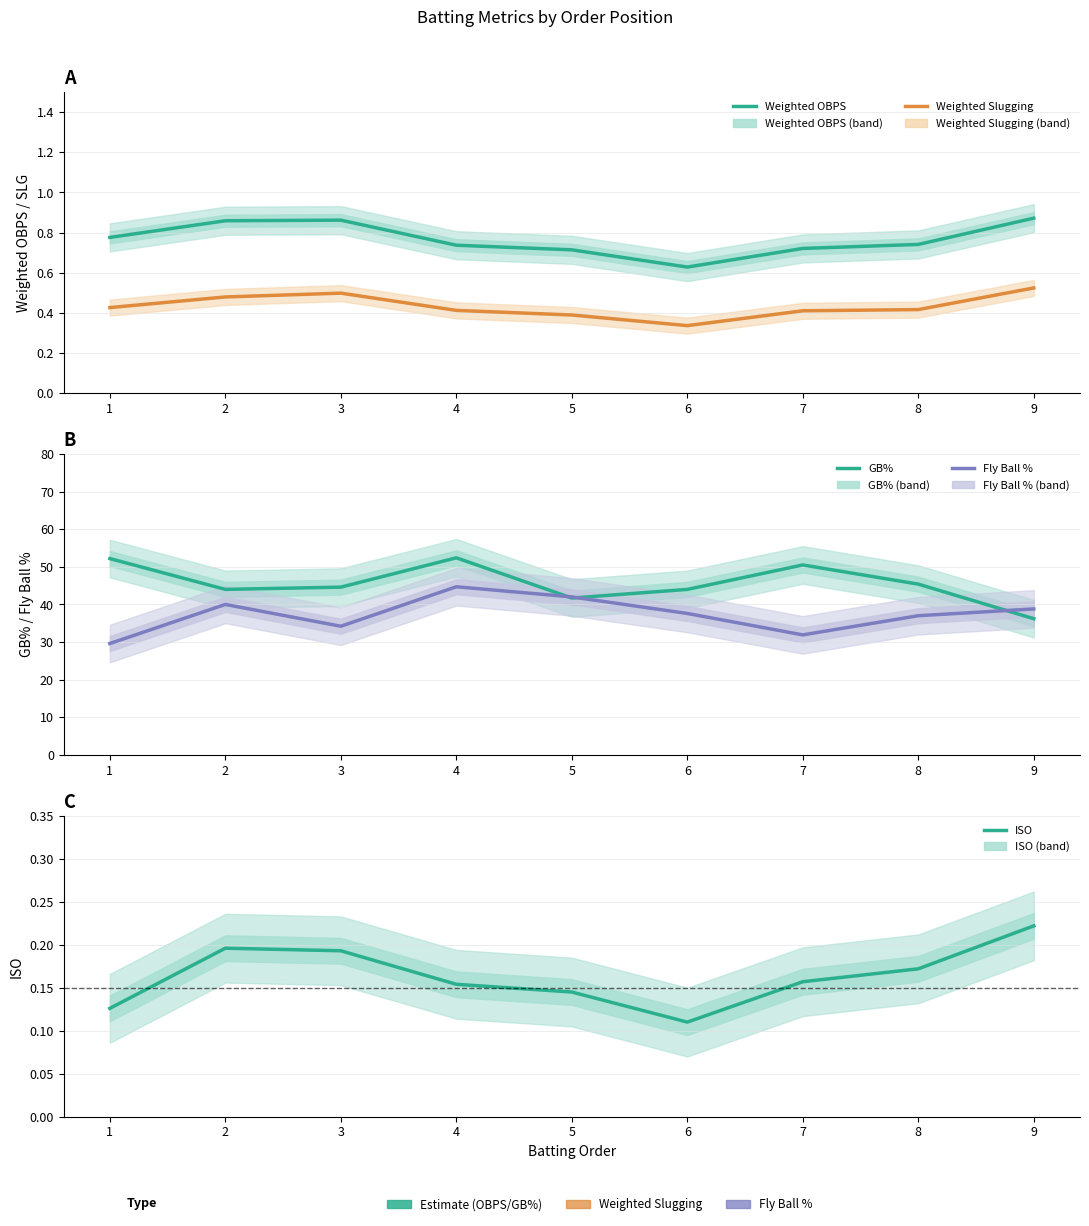

The value of Fly Ball % at 6 is 37.6. True or false?

True